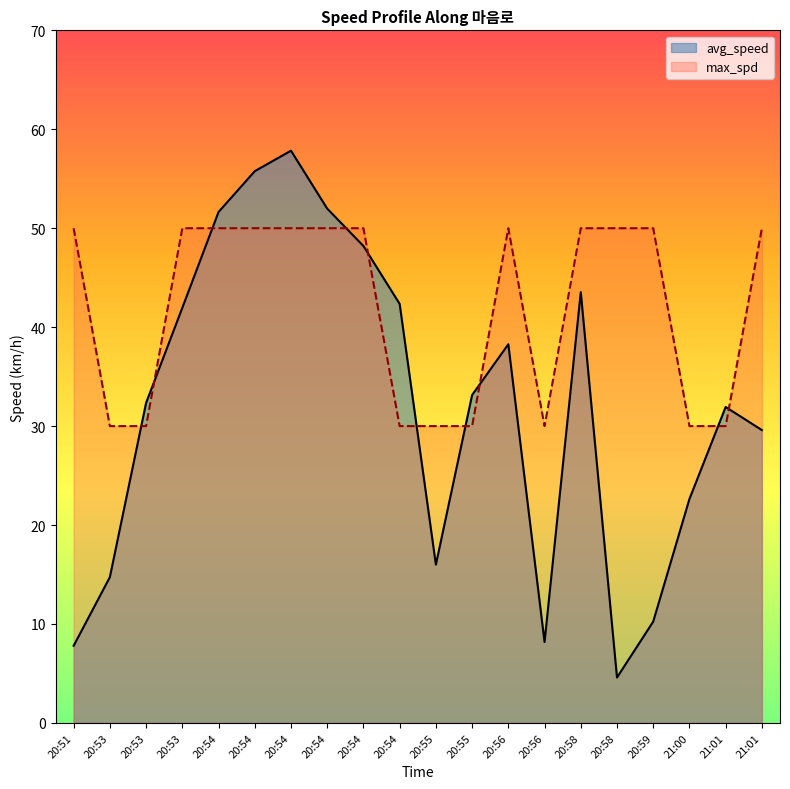

Which series has the widest spread of values?

avg_speed